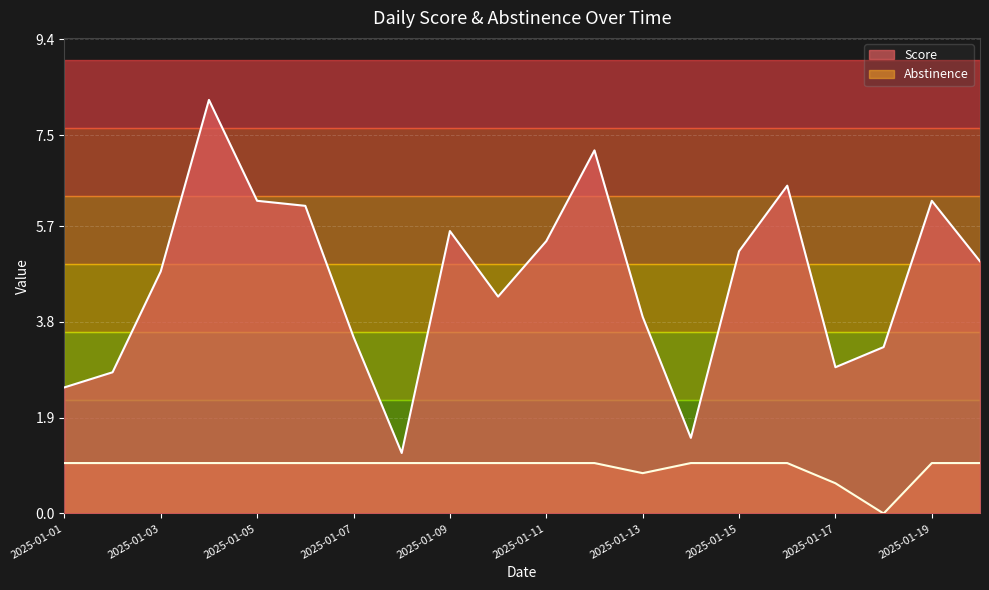

True or false: Abstinence and Score intersect in this chart.

False